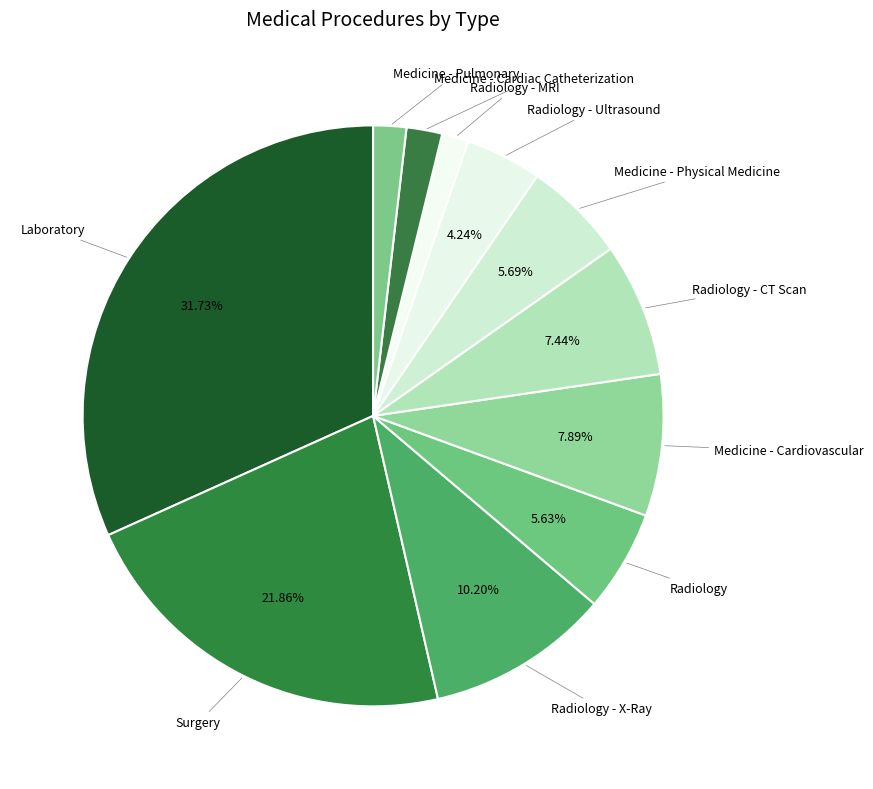

Which slice is the largest?

Laboratory